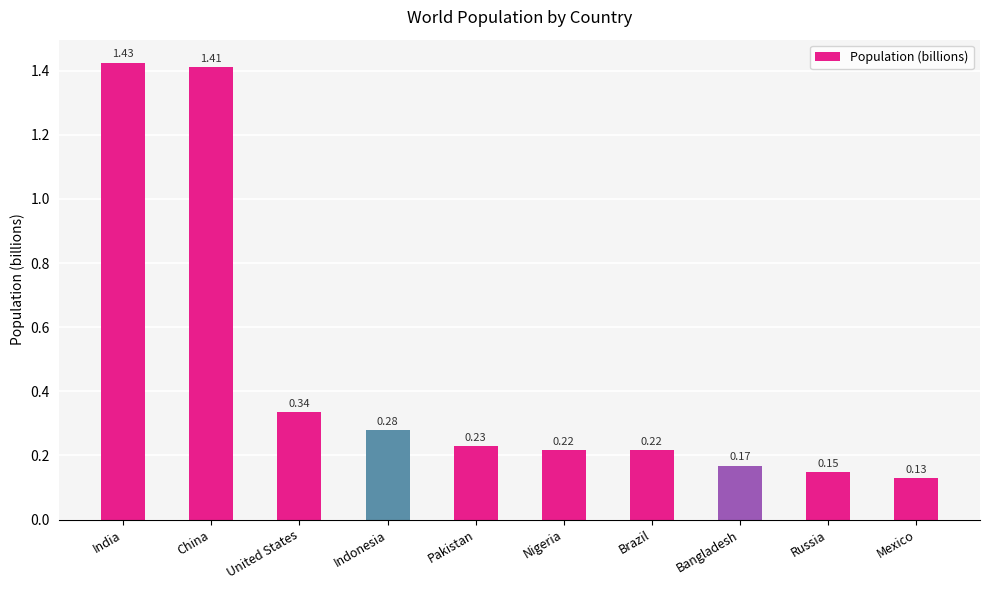

At which label is the value closest to 0?

Mexico